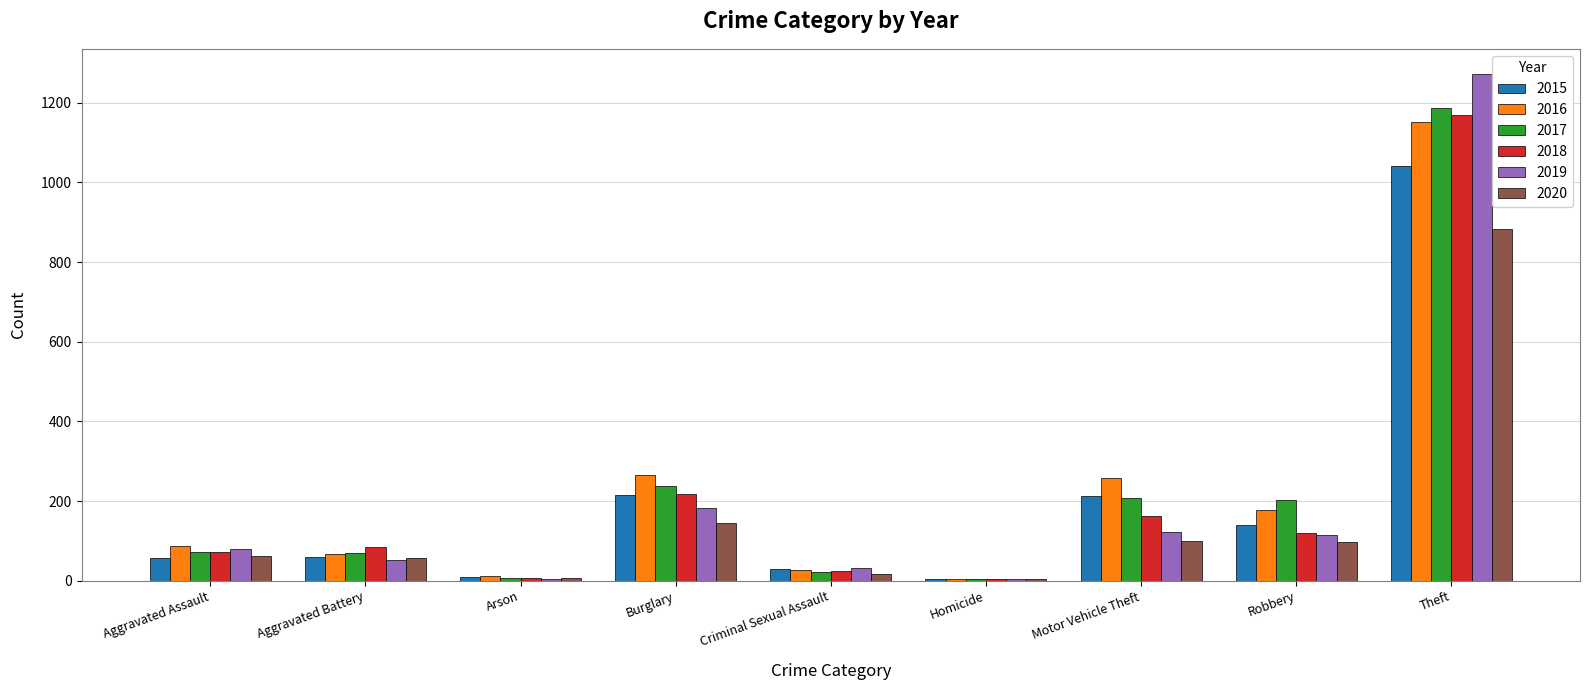

How many categories are shown in the chart?

9